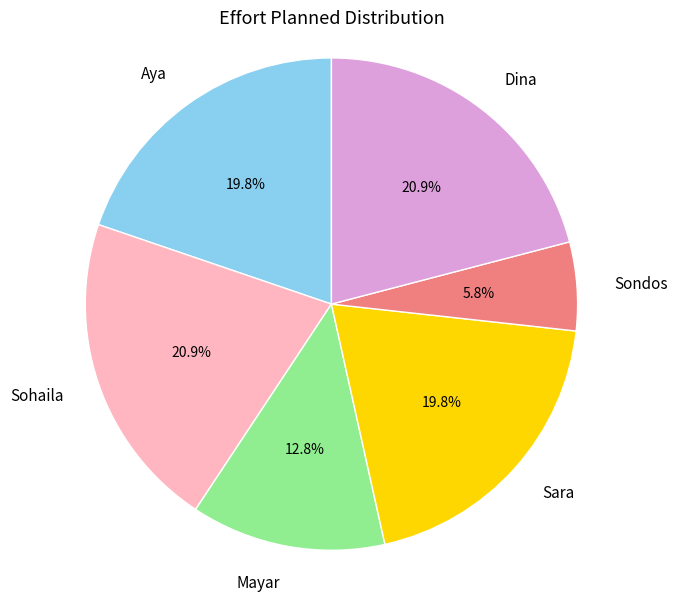

What is the ratio of the value at Aya to the value at Sohaila?

0.9